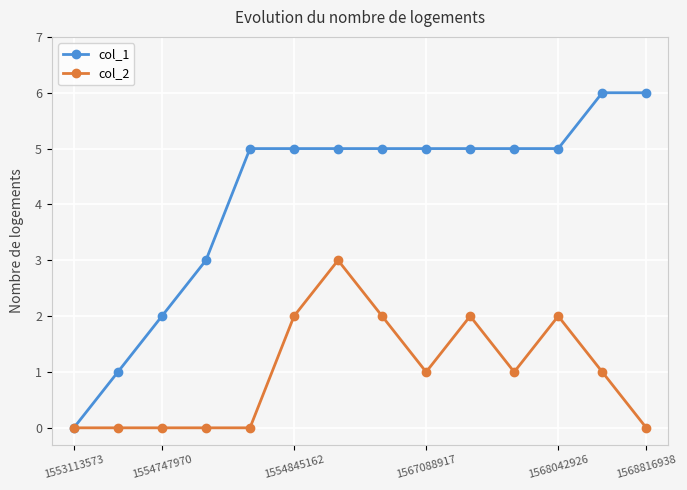

Which series has the largest range (max minus min)?

col_1